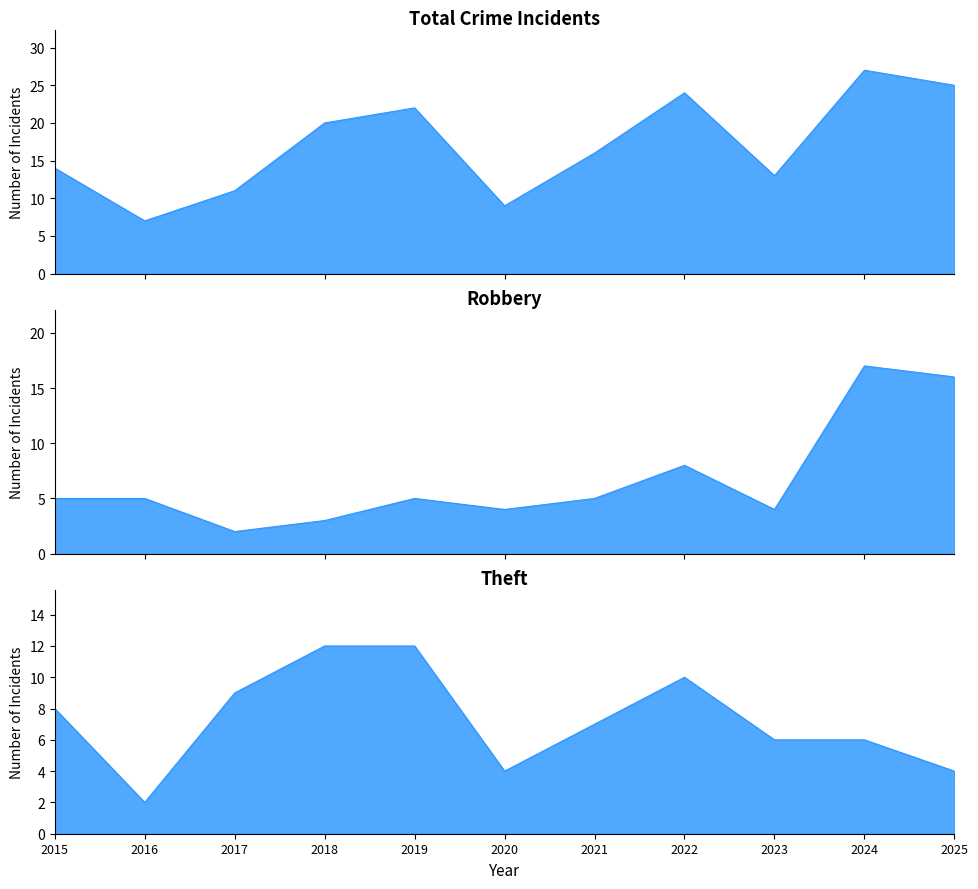

At which label is Robbery closest to 9?

2022